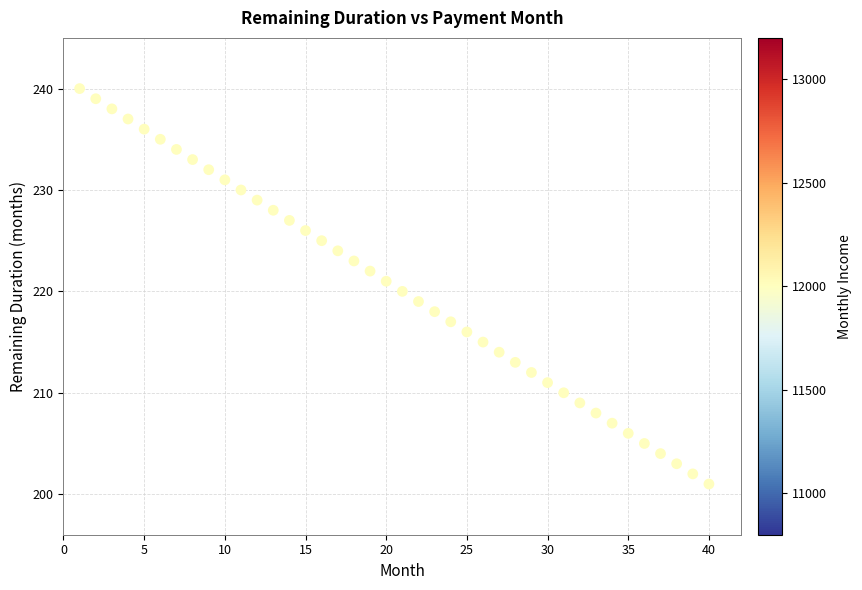

What is the range of Y values (max minus min)?

39